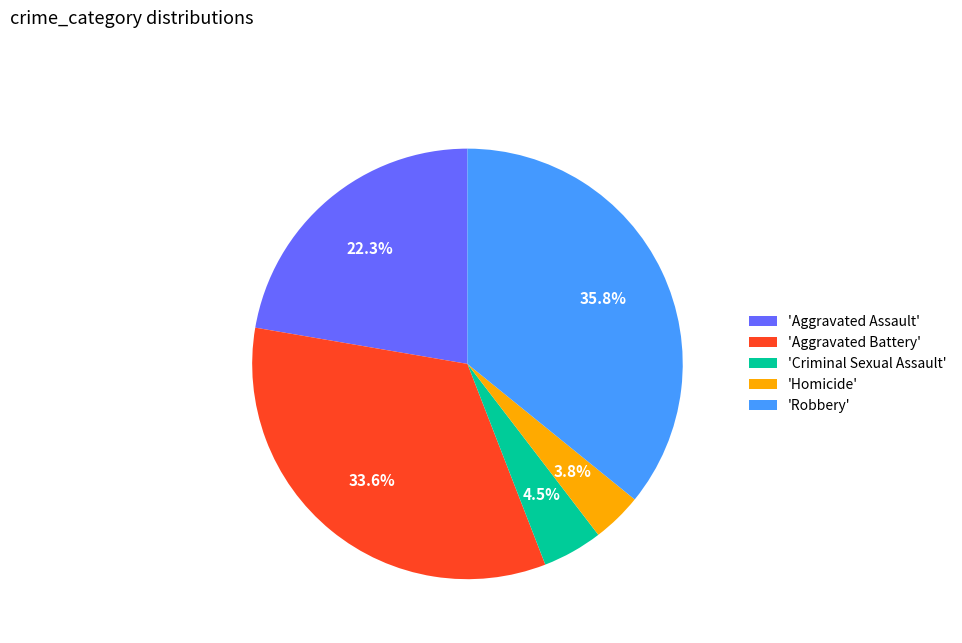

Which has a higher value, 'Aggravated Battery' or 'Robbery'?

'Robbery'